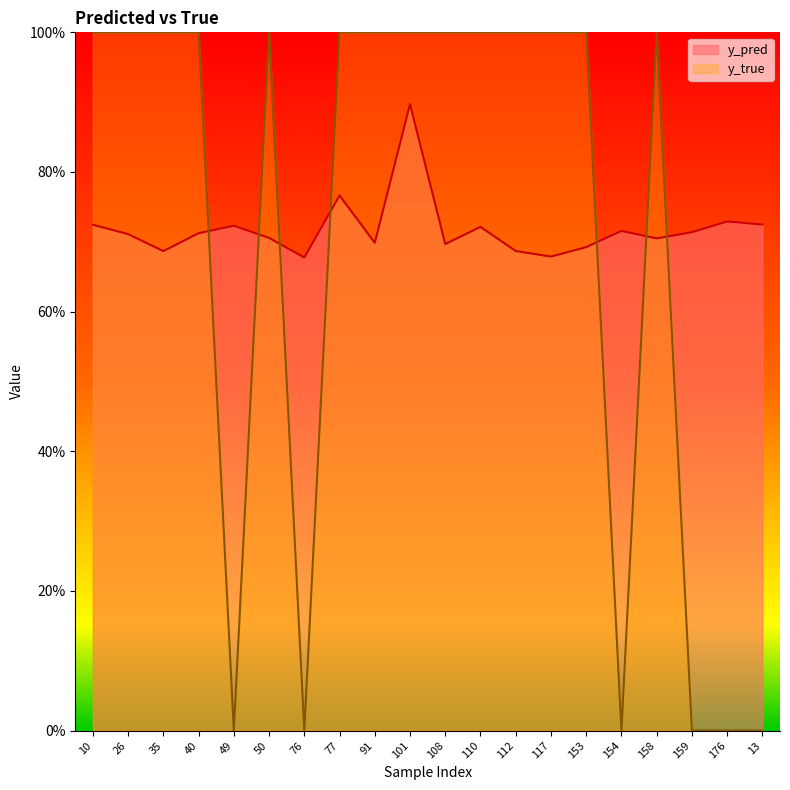

True or false: y_true has more than 2 interior local peaks.

False